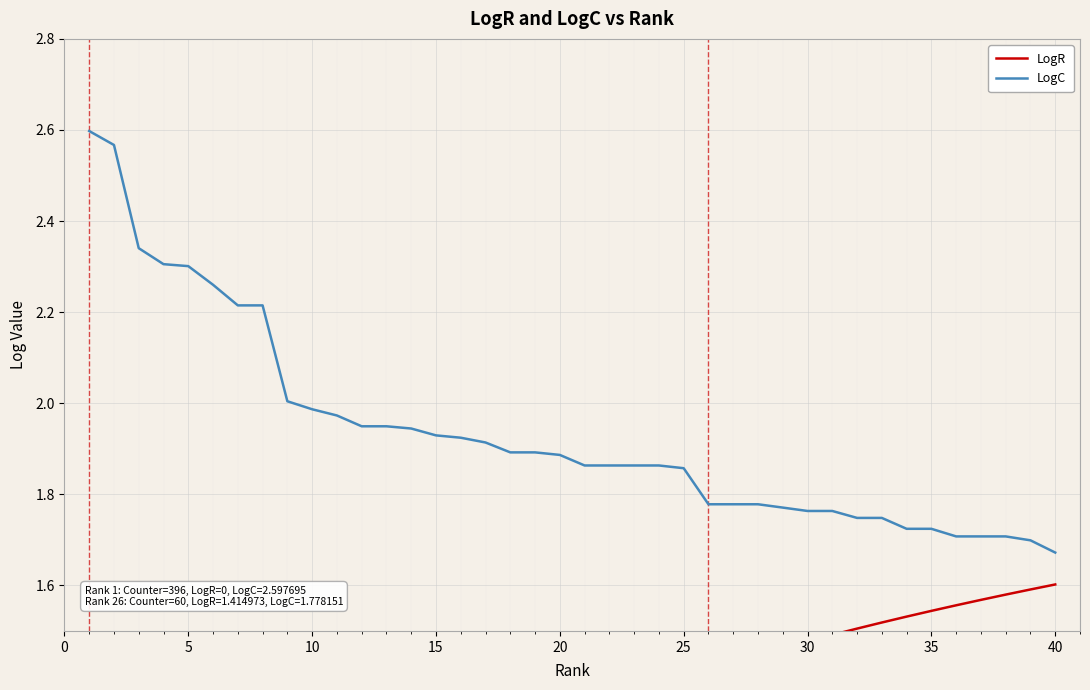

List the series in order of their overall mean, lowest first.

LogR, LogC